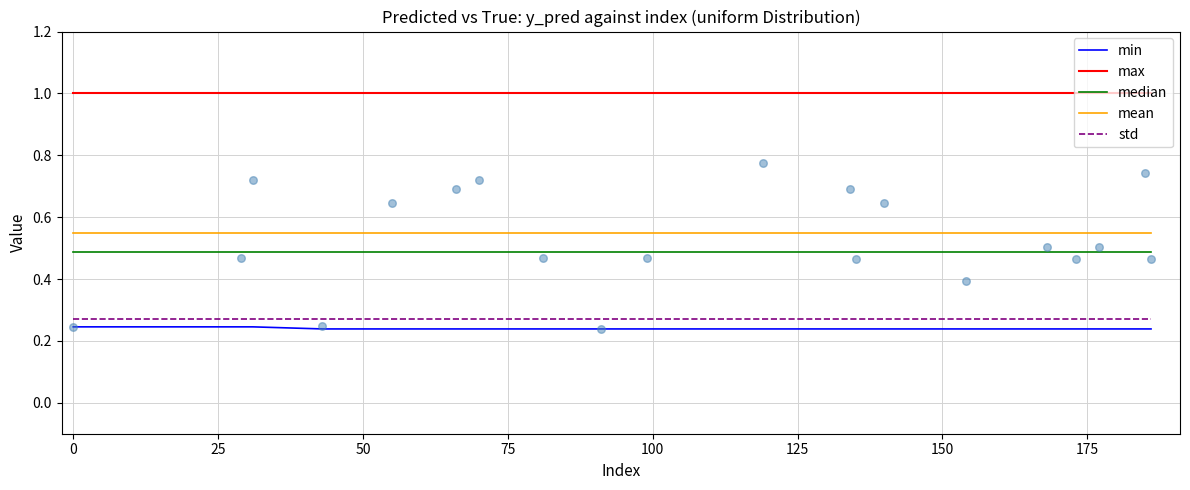

What are all the series names shown in the legend?

min, max, median, mean, std